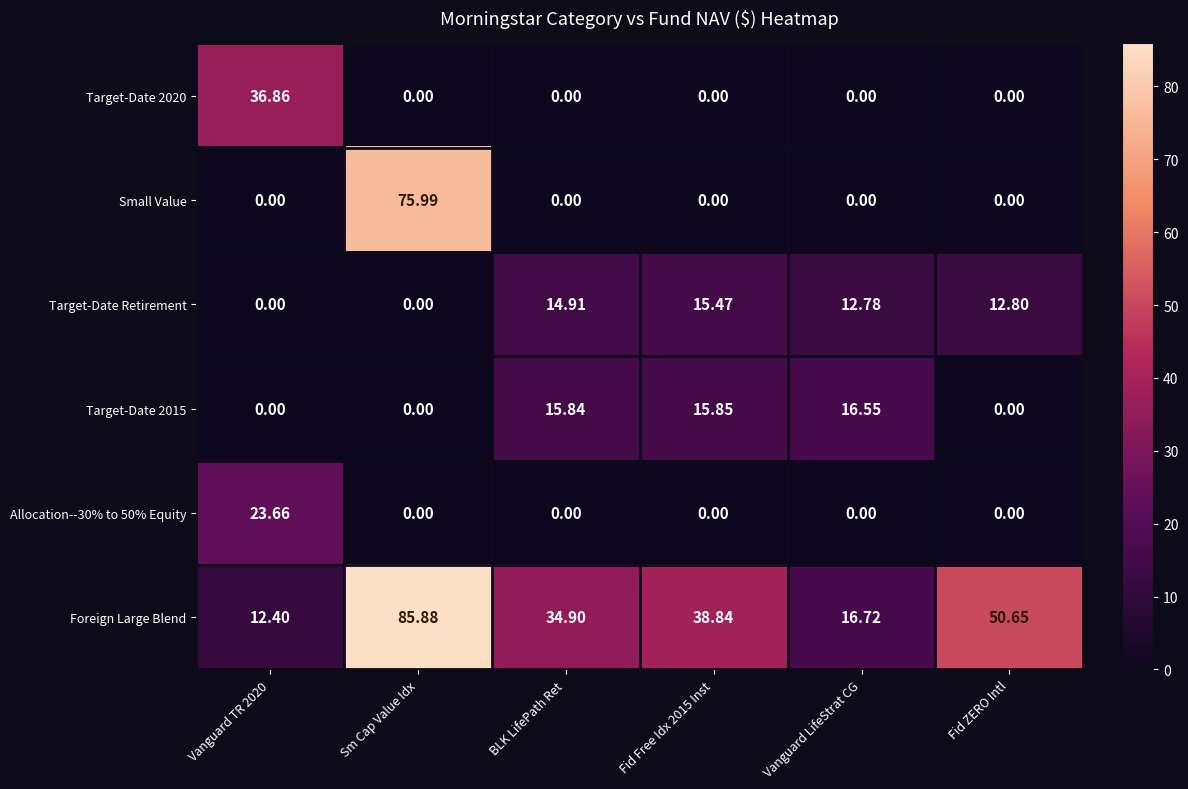

Which series changed the most between Vanguard LifeStrat CG and Fid ZERO Intl?

Foreign Large Blend